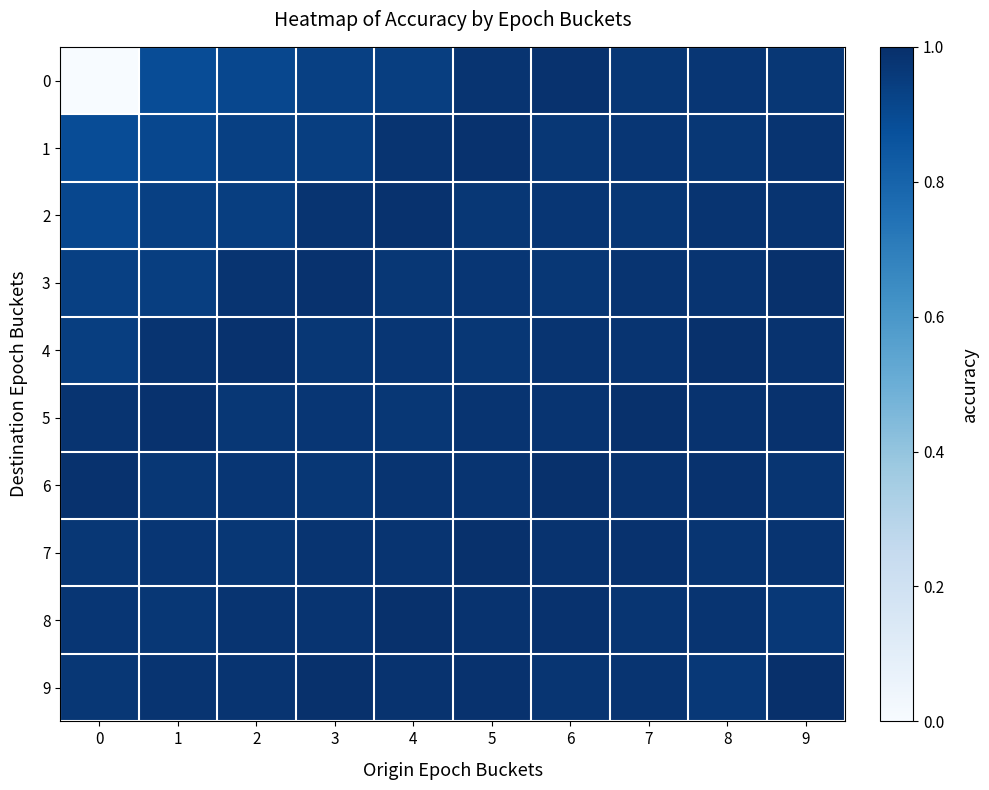

At how many categories does at least one series exceed 0?

10